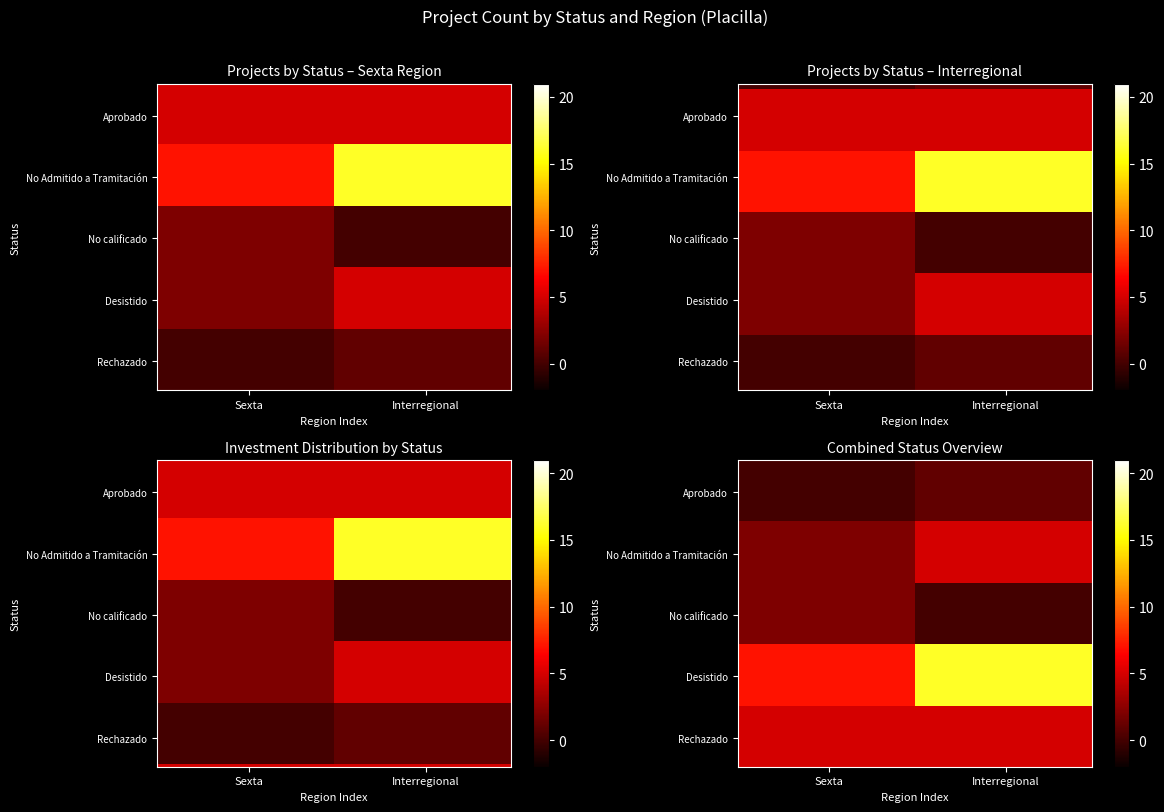

True or false: Desistido has a value of 5 at Interregional.

True